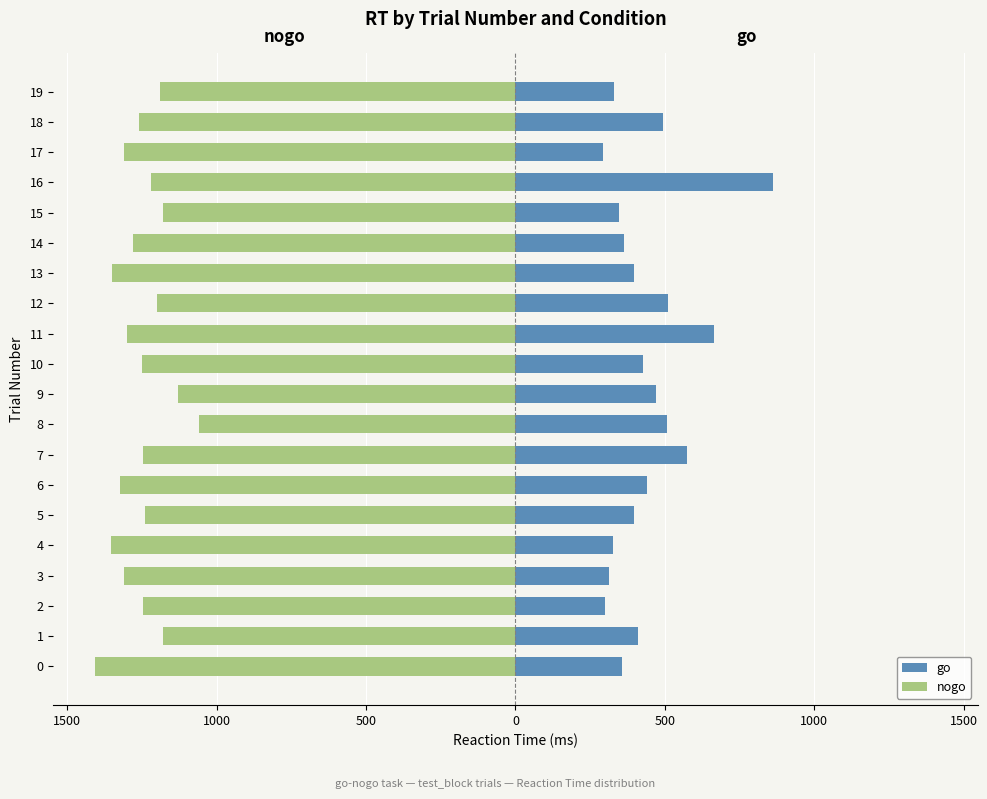

What is the difference between the second highest and second lowest values in the go series?

364